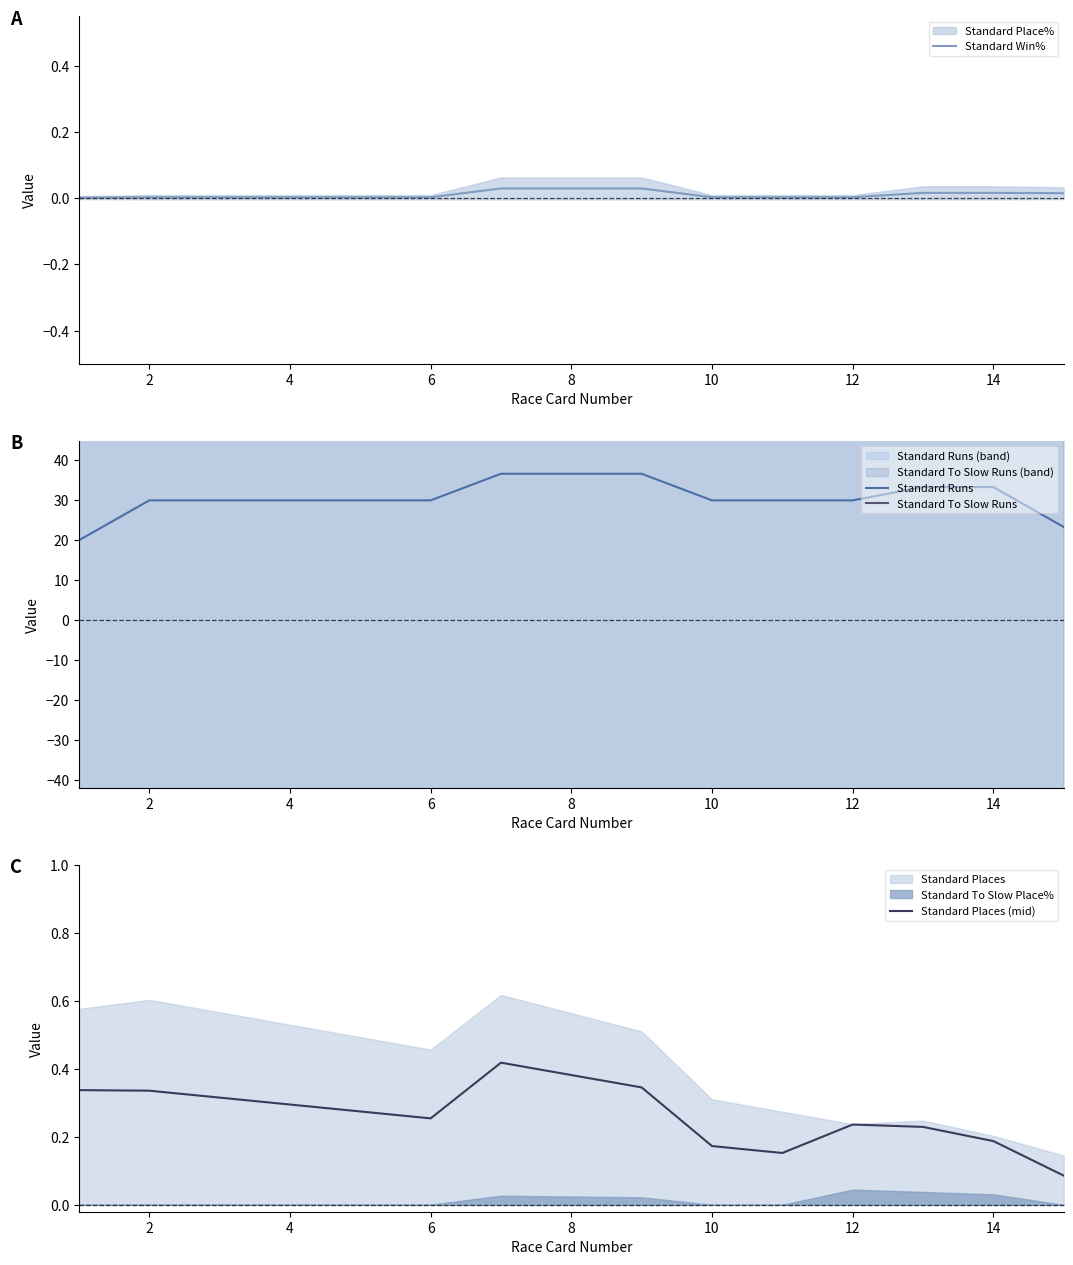

The Standard Runs series shows 30.0 at 10. True or false?

True